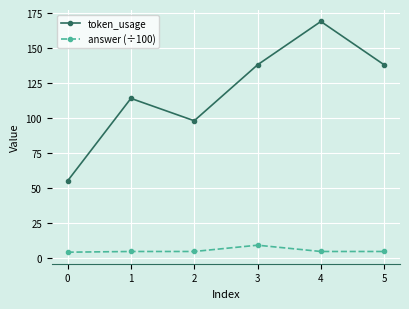

Rank the series by their maximum value, from lowest to highest.

answer (÷100), token_usage